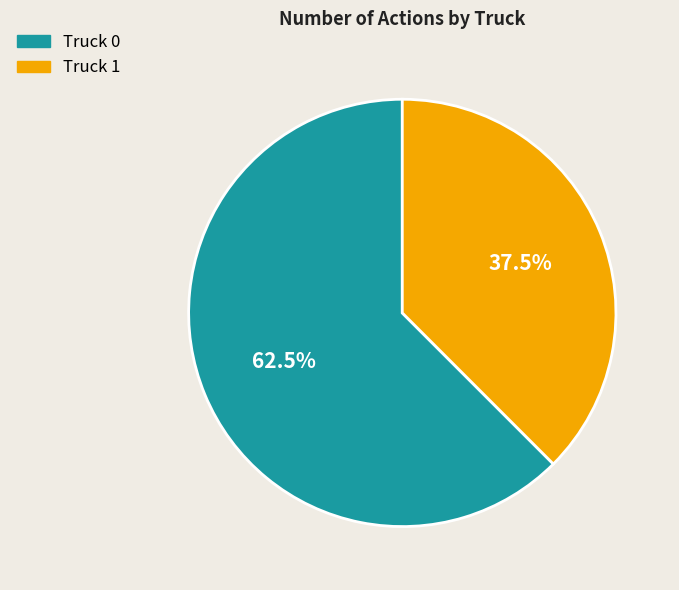

Is the sum of Truck 0 and Truck 1 greater than half?

Yes